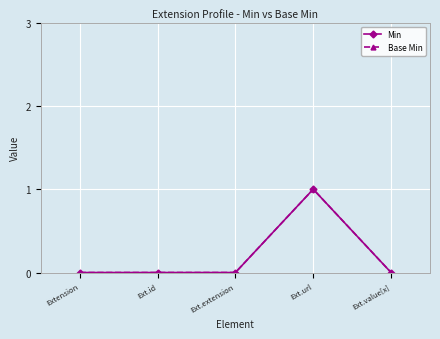

Does the chart have visible grid lines?

Yes